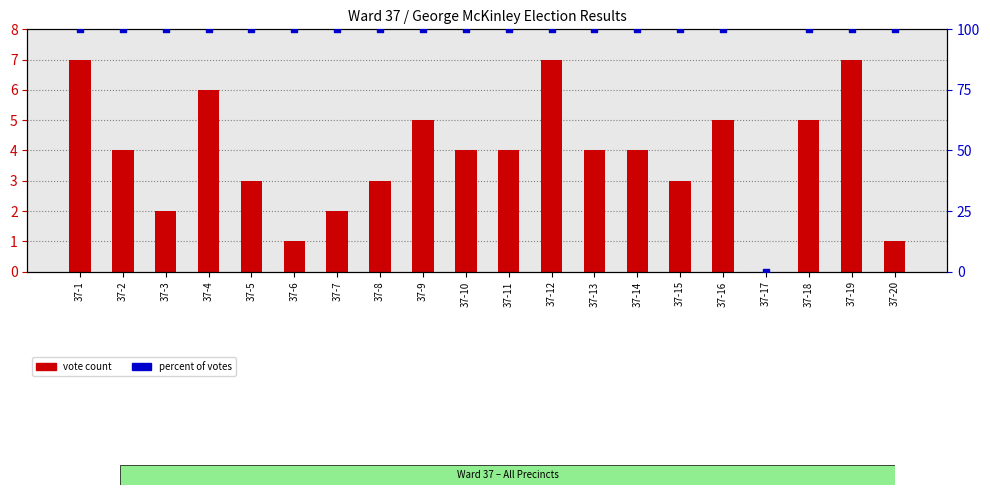

What is the total value across all series at 37-11?

104